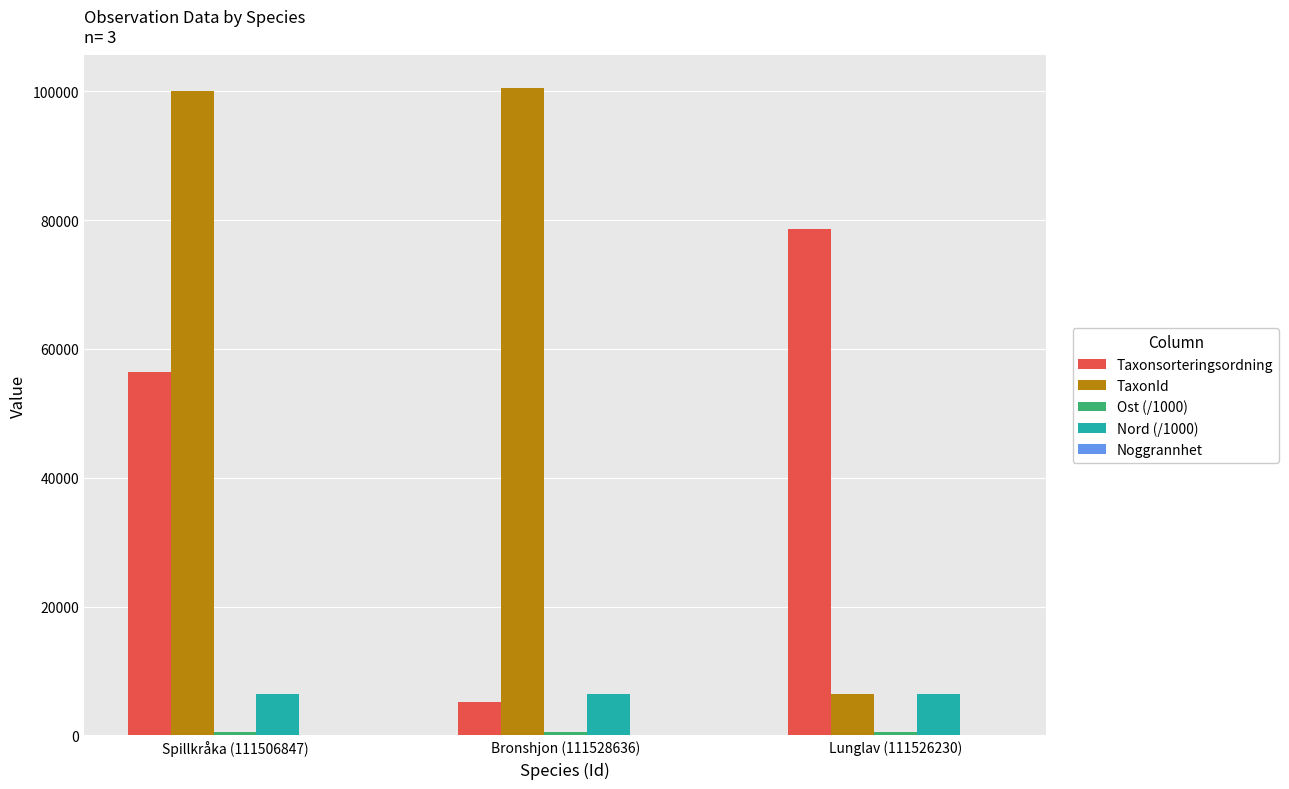

At which label is Taxonsorteringsordning closest to 41845?

Spillkråka (111506847)